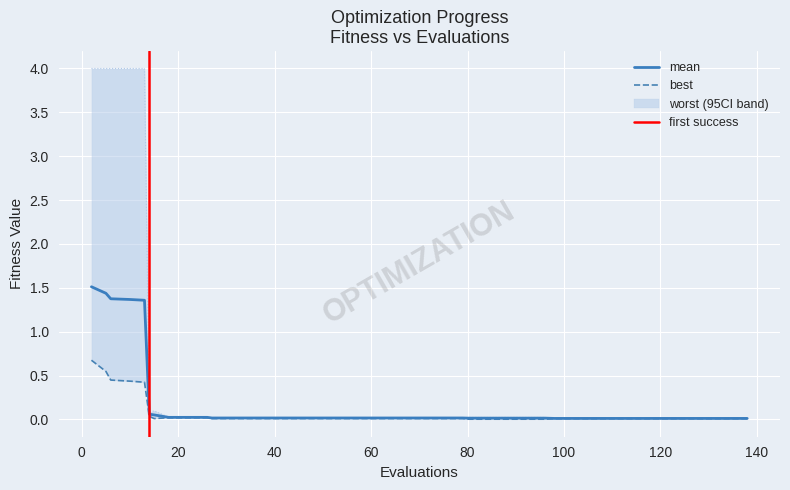

Reading right to left, what are all the values shown in this chart?

mean: 138=0.0	134=0.0	130=0.0	126=0.0	122=0.0	118=0.0	114=0.0	110=0.0	106=0.0	102=0.0	98=0.0	96=0.0	92=0.0	88=0.0	84=0.0	80=0.0	79=0.0	75=0.0	71=0.0	67=0.0	63=0.0	59=0.0	55=0.0	51=0.0	47=0.0	43=0.0	39=0.0	35=0.0	31=0.0	27=0.0	26=0.0	22=0.0	18=0.0	15=0.1	14=0.1	13=1.4	10=1.4	6=1.4	5=1.4	2=1.5
best: 138=0.0	134=0.0	130=0.0	126=0.0	122=0.0	118=0.0	114=0.0	110=0.0	106=0.0	102=0.0	98=0.0	96=0.0	92=0.0	88=0.0	84=0.0	80=0.0	79=0.0	75=0.0	71=0.0	67=0.0	63=0.0	59=0.0	55=0.0	51=0.0	47=0.0	43=0.0	39=0.0	35=0.0	31=0.0	27=0.0	26=0.0	22=0.0	18=0.0	15=0.0	14=0.0	13=0.4	10=0.4	6=0.4	5=0.5	2=0.7
worst: 138=0.0	134=0.0	130=0.0	126=0.0	122=0.0	118=0.0	114=0.0	110=0.0	106=0.0	102=0.0	98=0.0	96=0.0	92=0.0	88=0.0	84=0.0	80=0.0	79=0.0	75=0.0	71=0.0	67=0.0	63=0.0	59=0.0	55=0.0	51=0.0	47=0.0	43=0.0	39=0.0	35=0.0	31=0.0	27=0.0	26=0.0	22=0.0	18=0.0	15=0.1	14=0.1	13=4.0	10=4.0	6=4.0	5=4.0	2=4.0